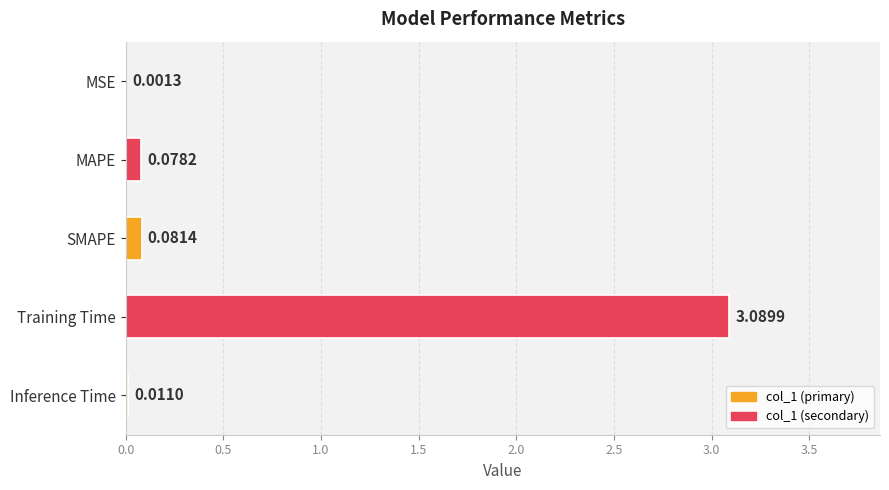

Which category has the highest value across all series?

Training Time